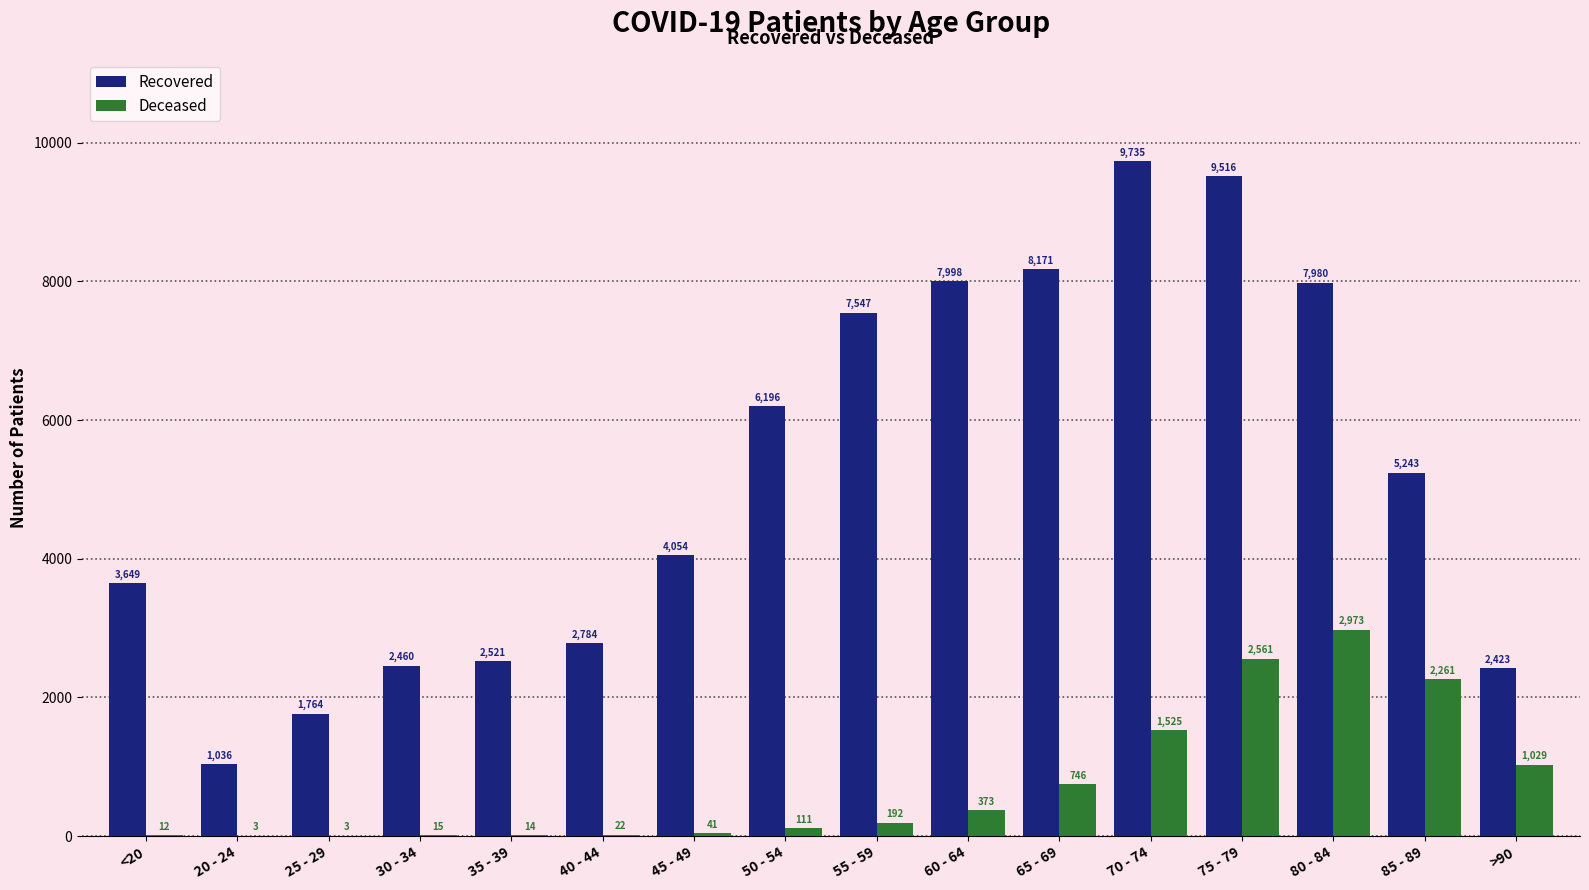

What is the total value across all series at 65 - 69?

8917